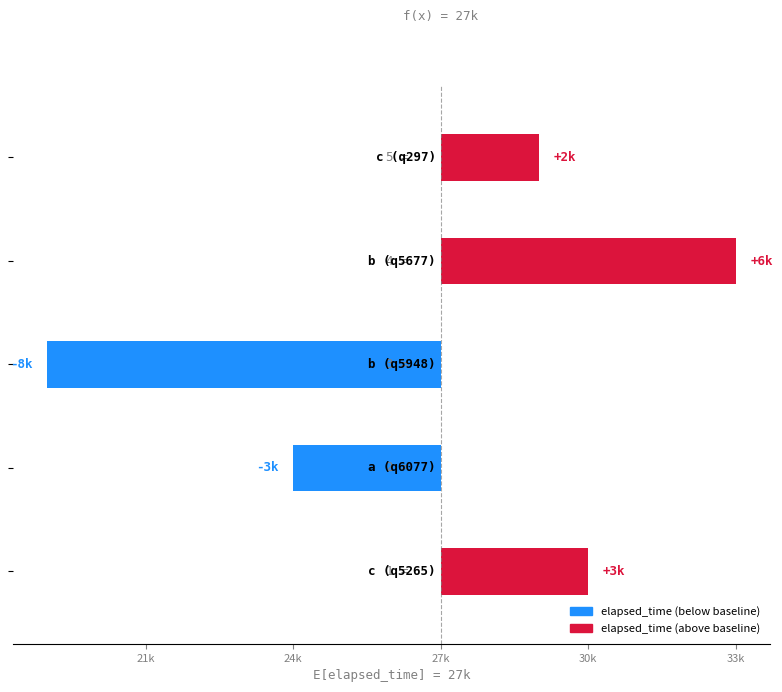

Reading left to right, list all the values displayed in this chart.

3000	-3000	-8000	6000	2000